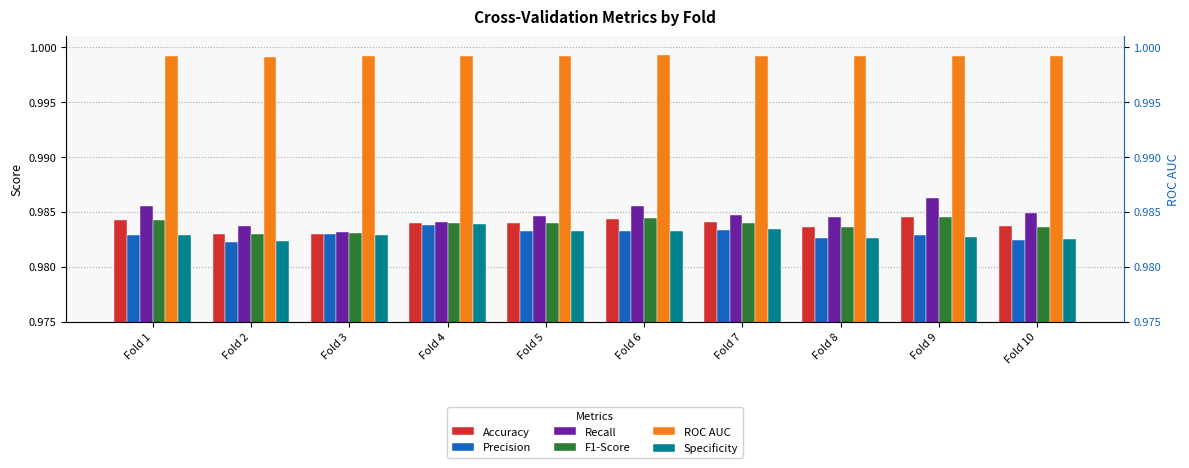

The value of Precision at Fold 10 is 1.0. True or false?

True